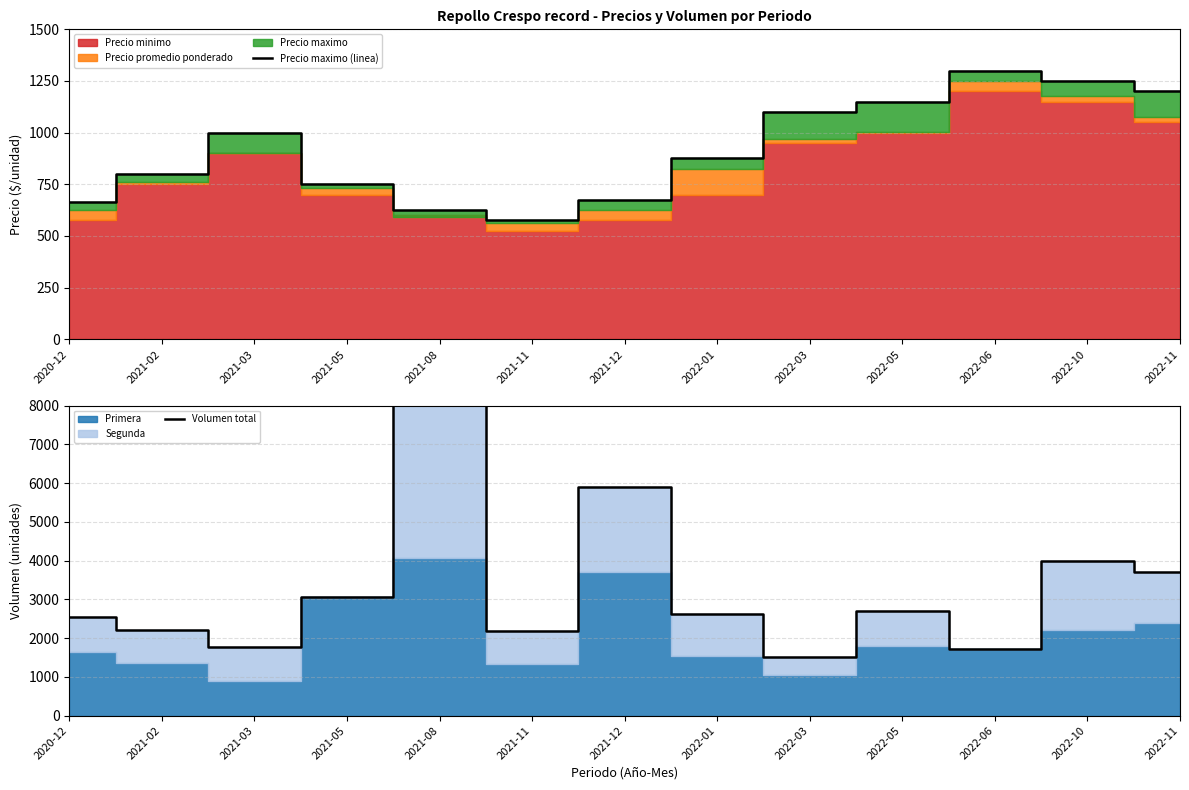

What is the total value across all series at 2021-02?

3000